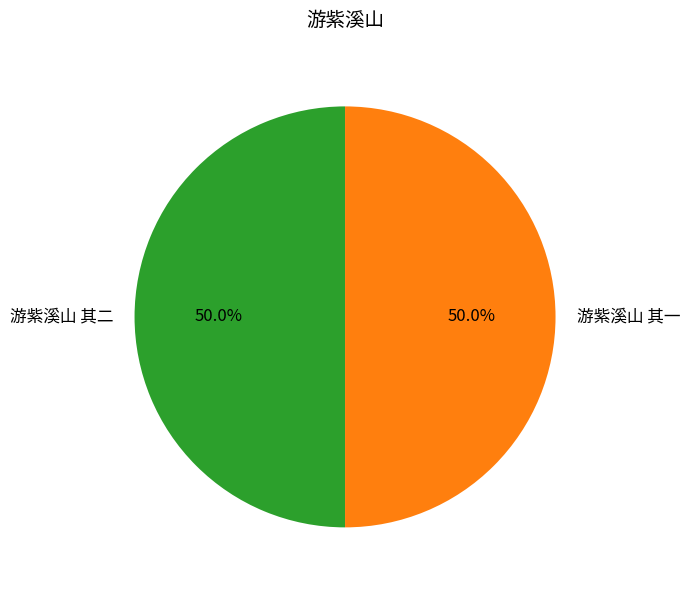

Count the number of slices in the pie.

2